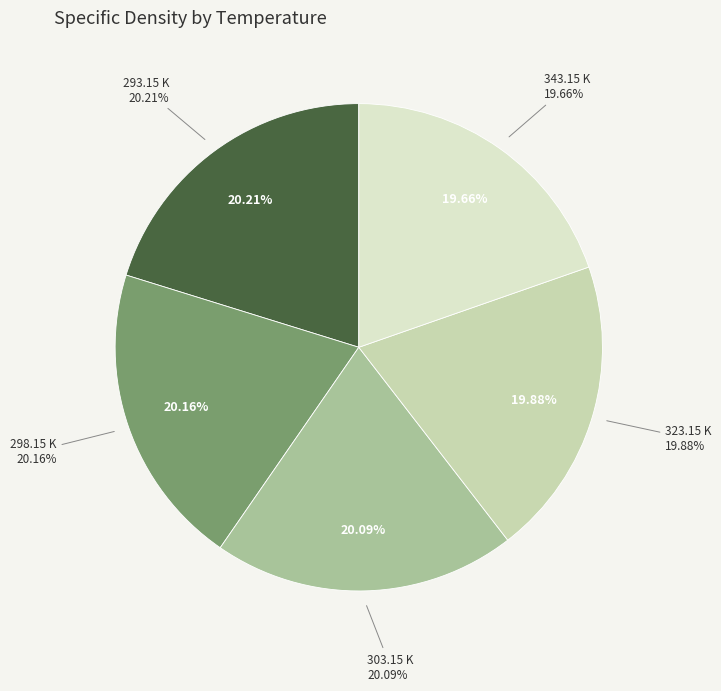

Is there a majority slice in this chart?

No